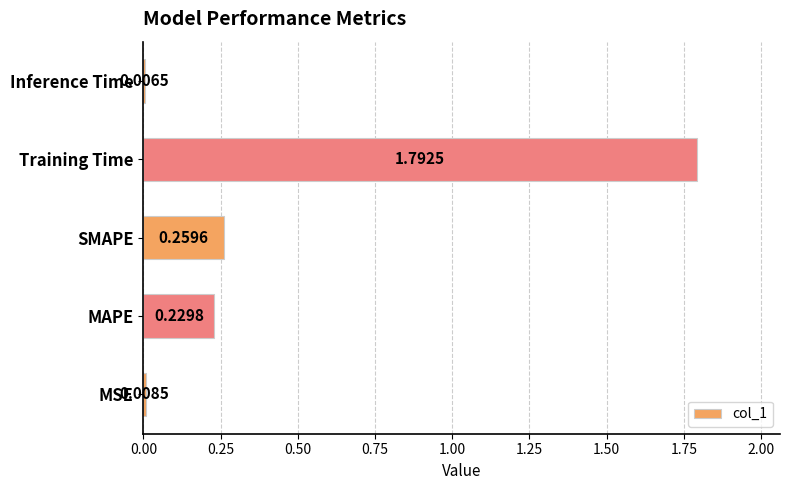

Between MAPE and Inference Time, which is larger?

MAPE